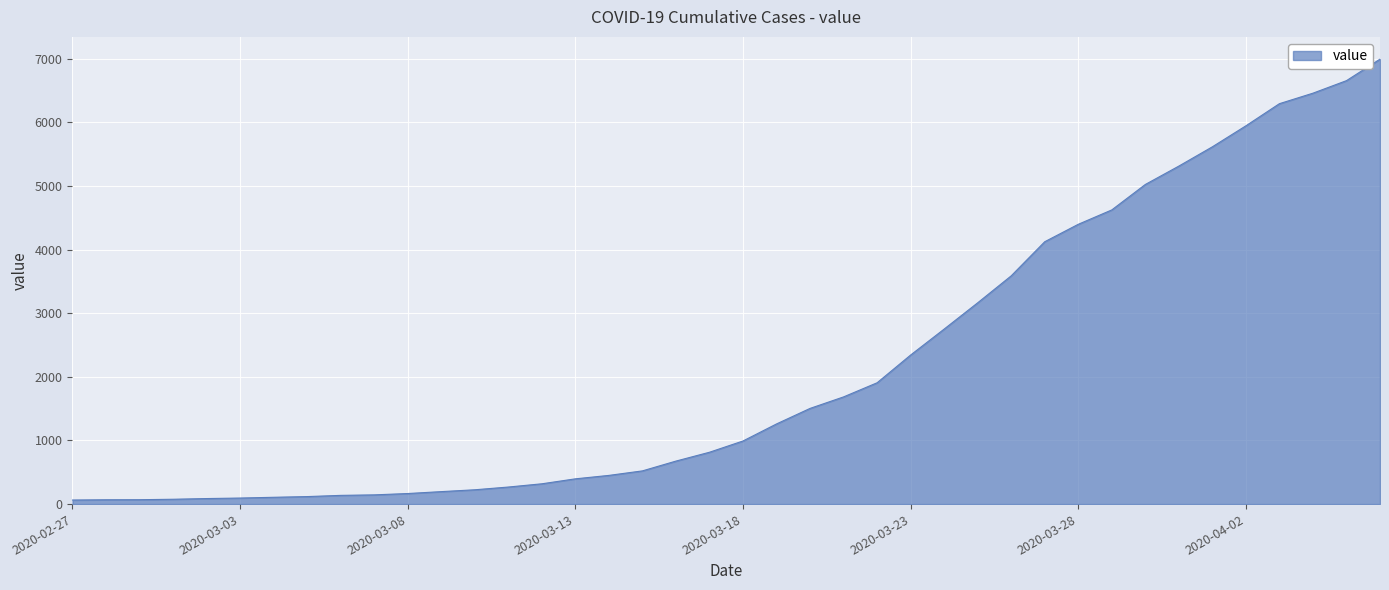

What is the greatest value displayed?

6994